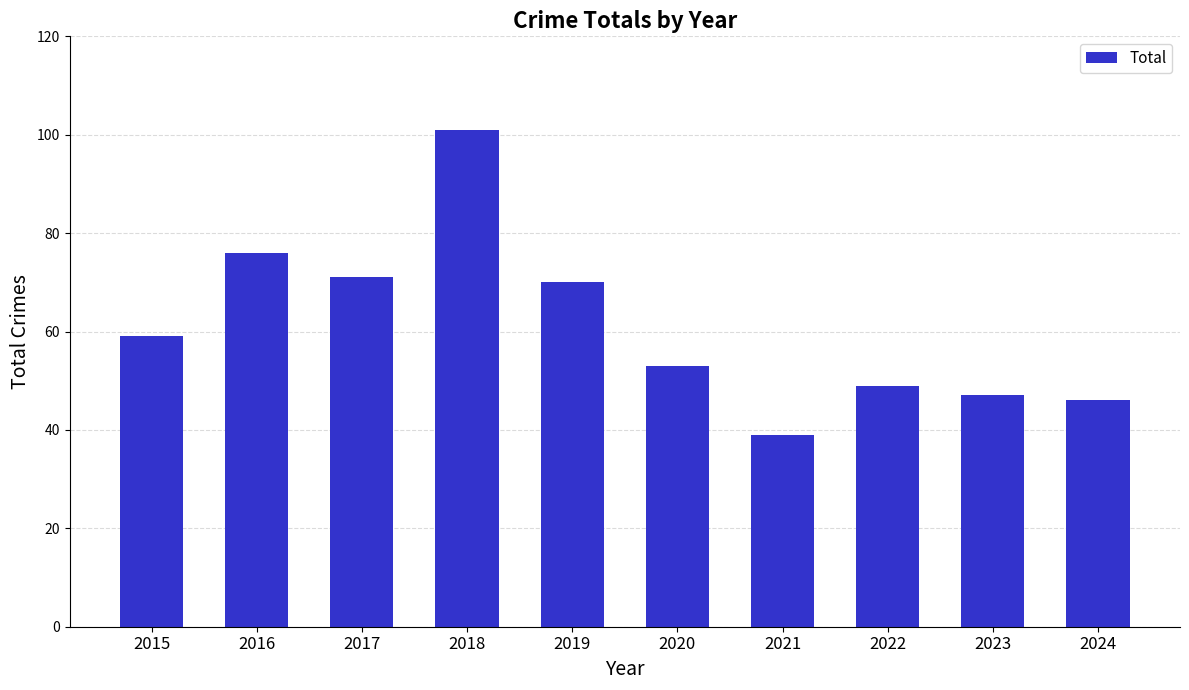

Is it true that the value at 2017 is 20?

False